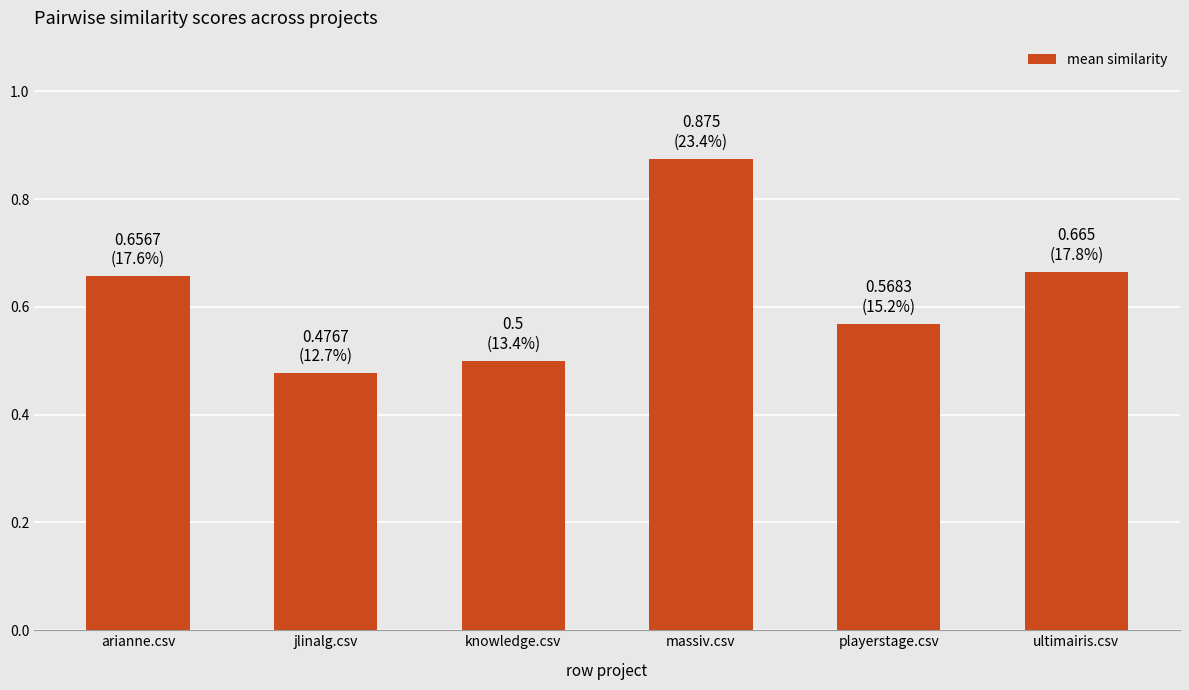

At which category does the chart reach its minimum across all series?

jlinalg.csv